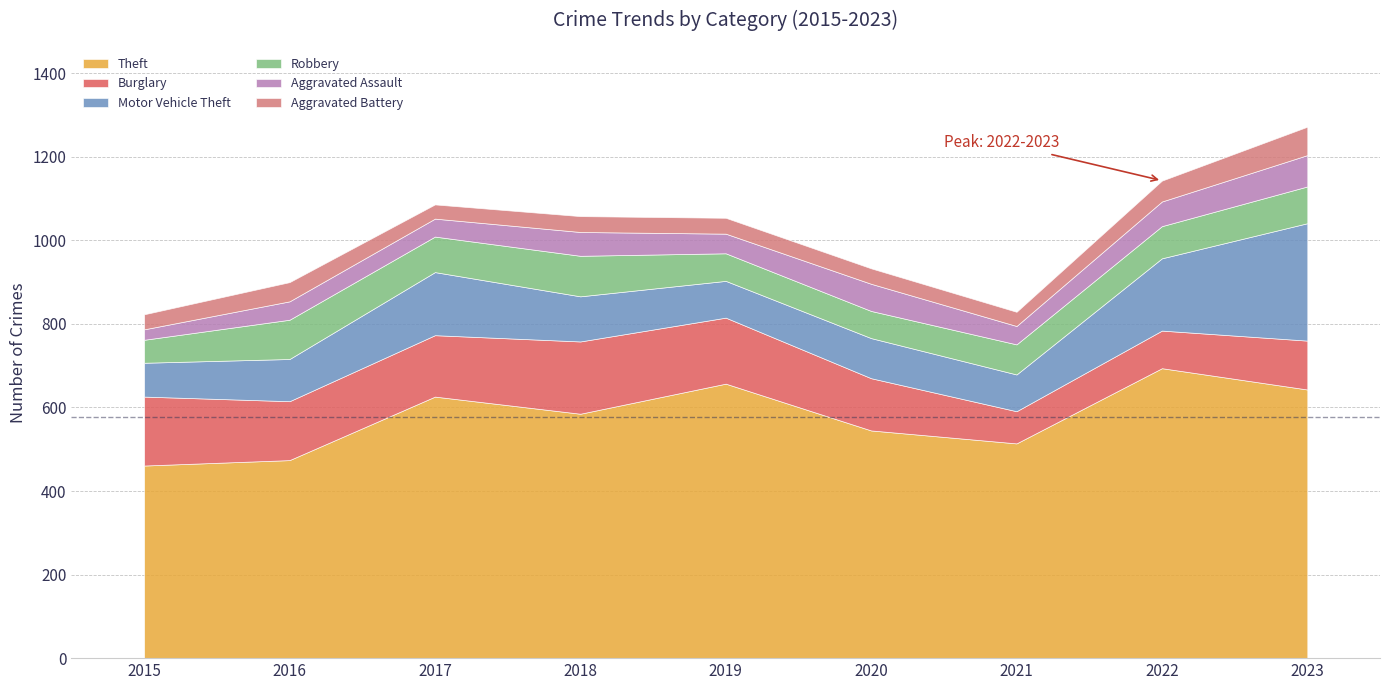

Which category has the lowest value in the Aggravated Assault series?

2015